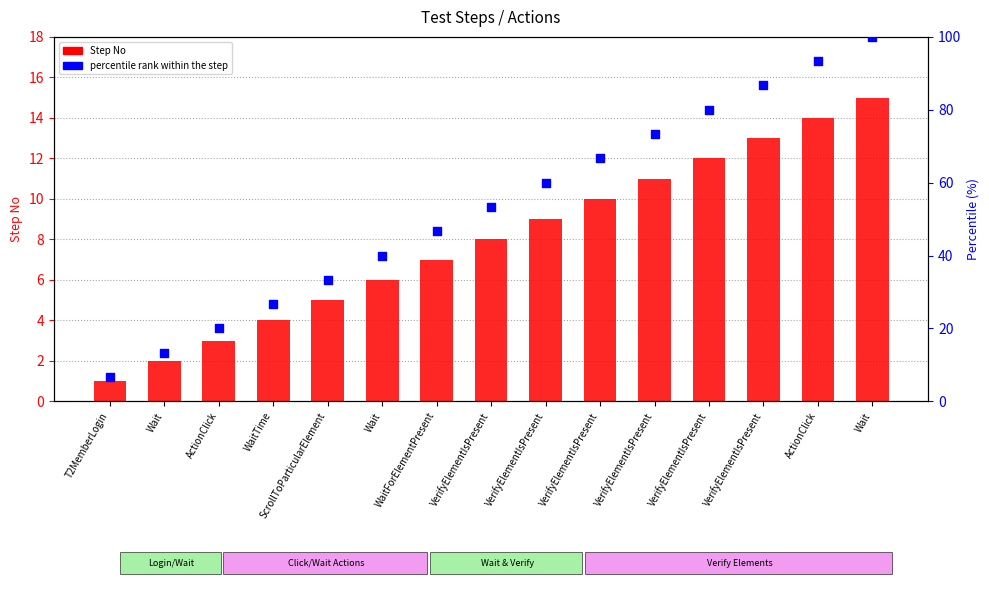

At how many categories does at least one series exceed 51?

8